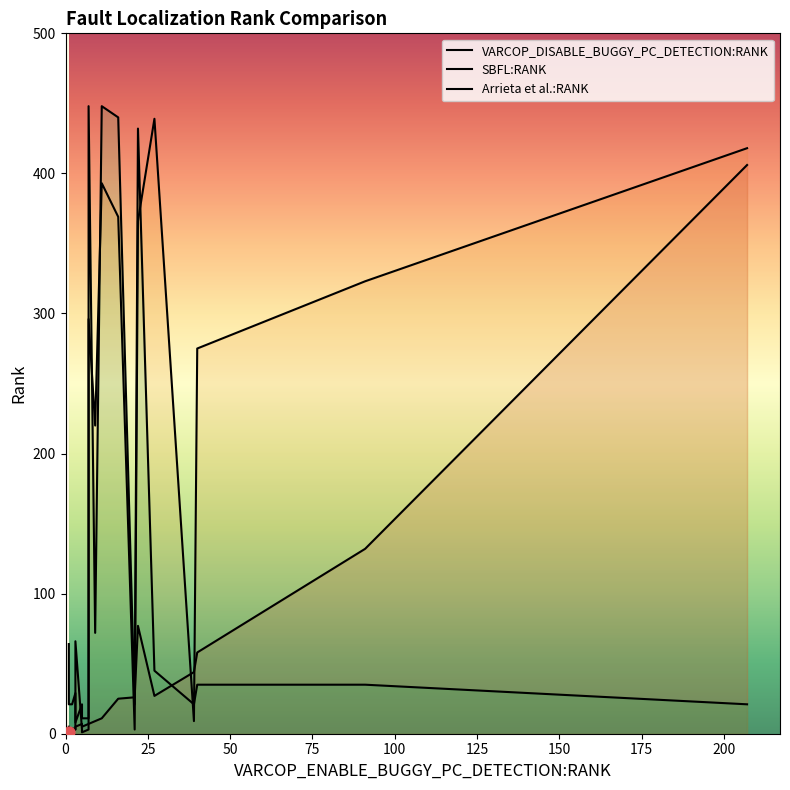

Which series has the largest Y range (max minus min)?

Arrieta et al.:RANK